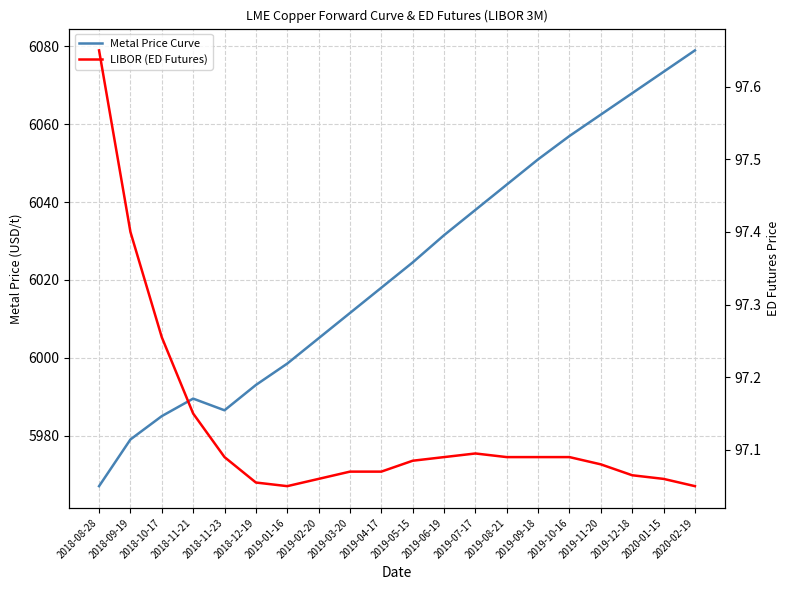

True or false: Metal Price Curve has more than 2 points higher than both neighbors.

False